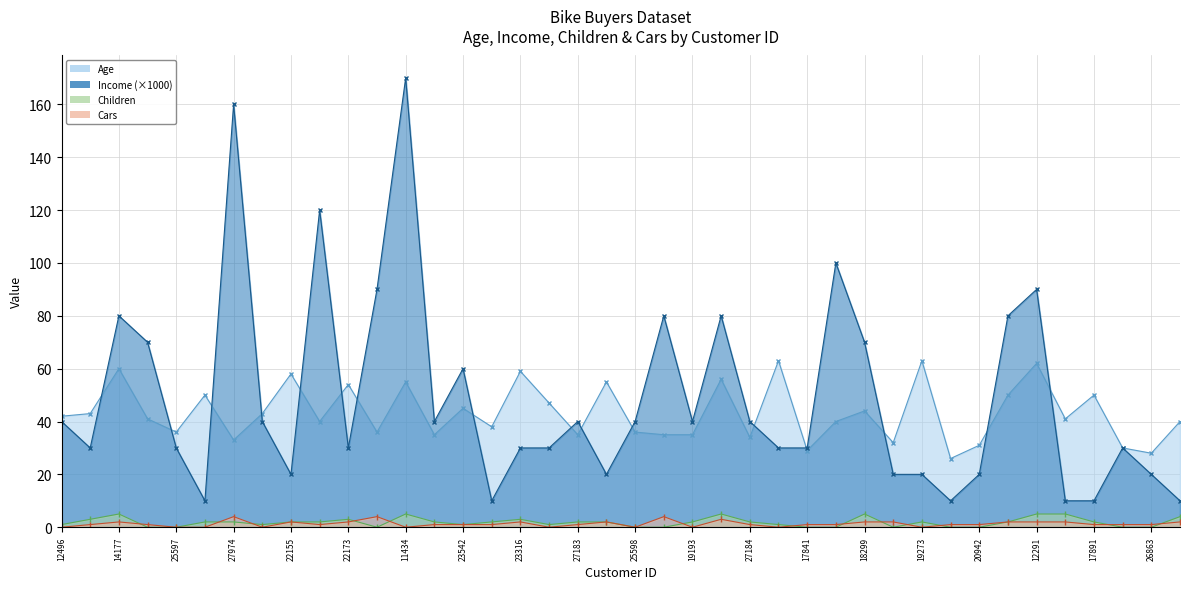

Which series has the largest total across all categories?

Income